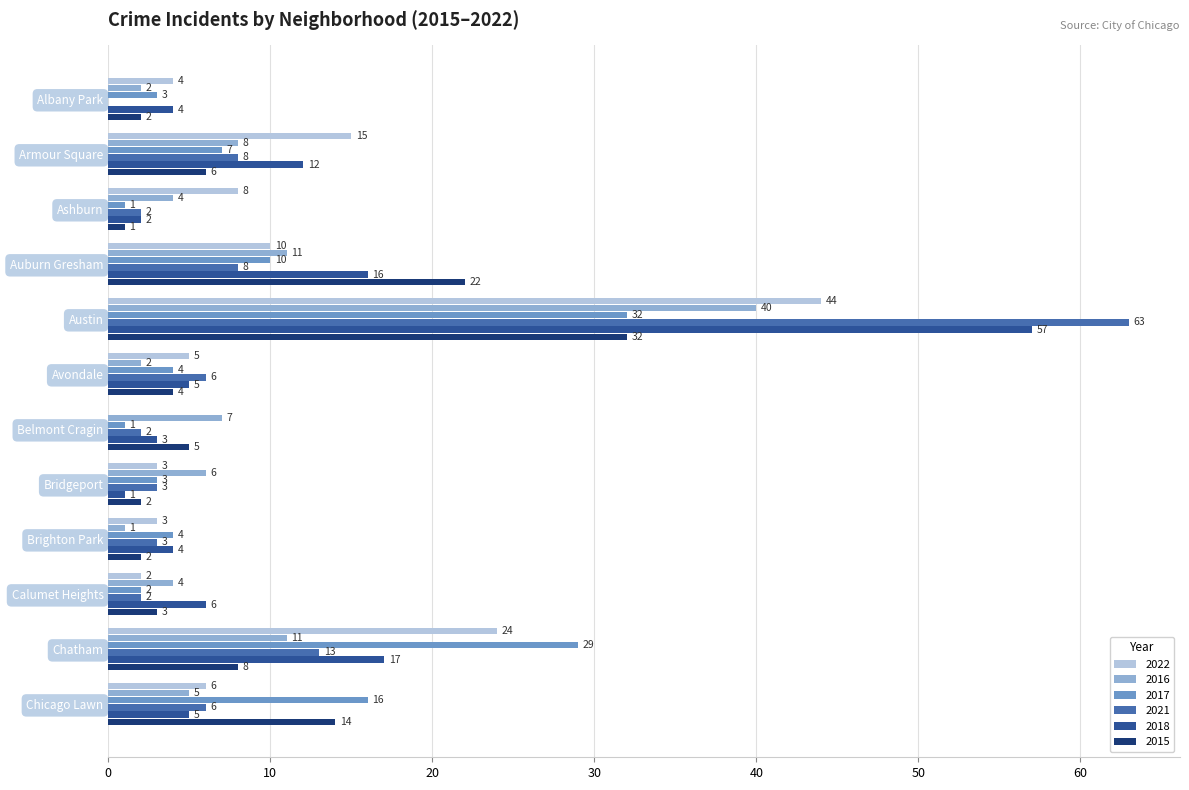

The value of 2018 at Auburn Gresham is 4. True or false?

False